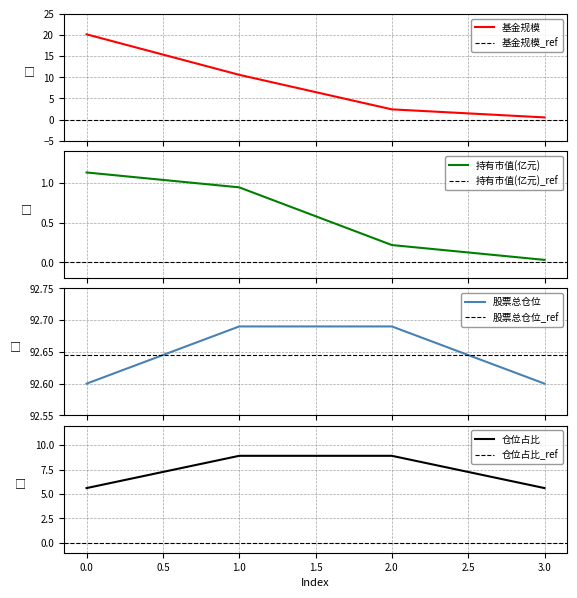

The value of 基金规模 at 2 is 2.4. True or false?

True